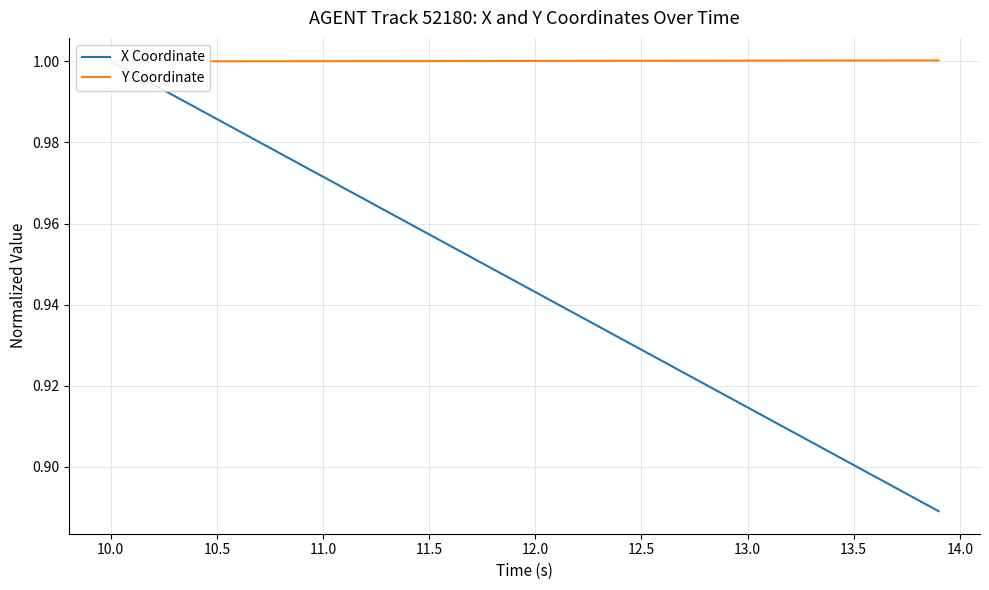

True or false: Y Coordinate and X Coordinate intersect in this chart.

False